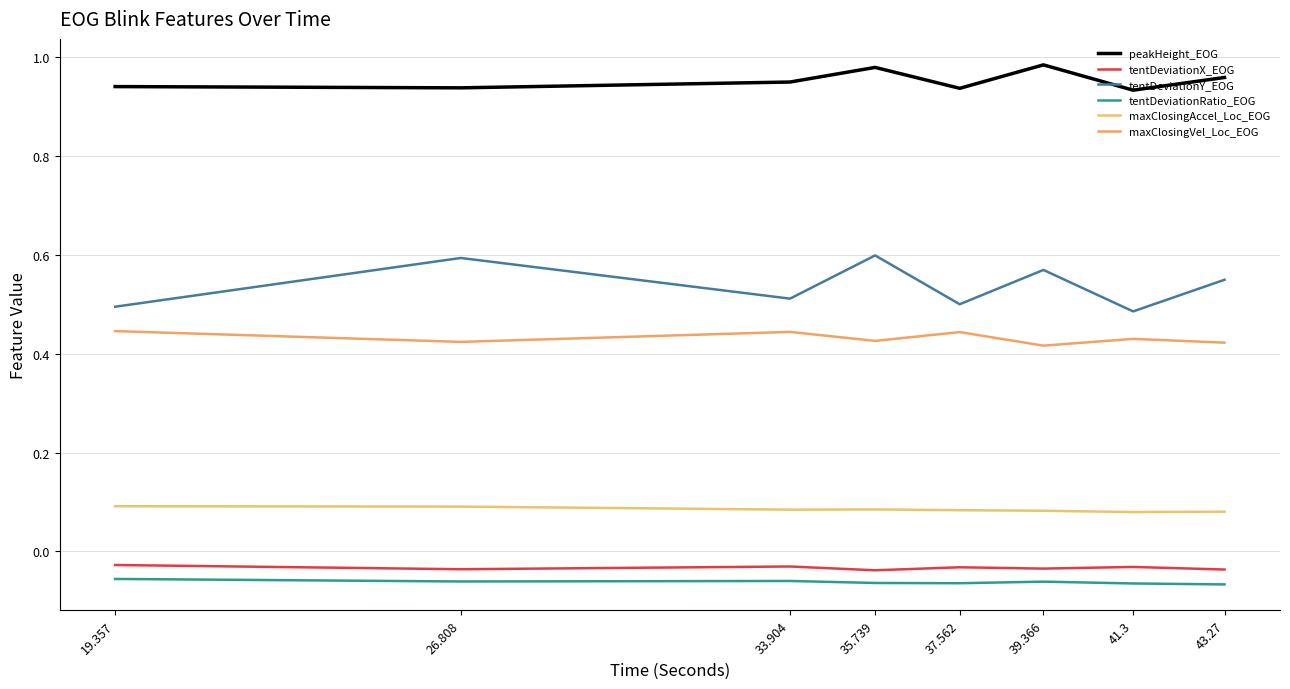

At which category does tentDeviationX_EOG reach its first local valley?

26.808